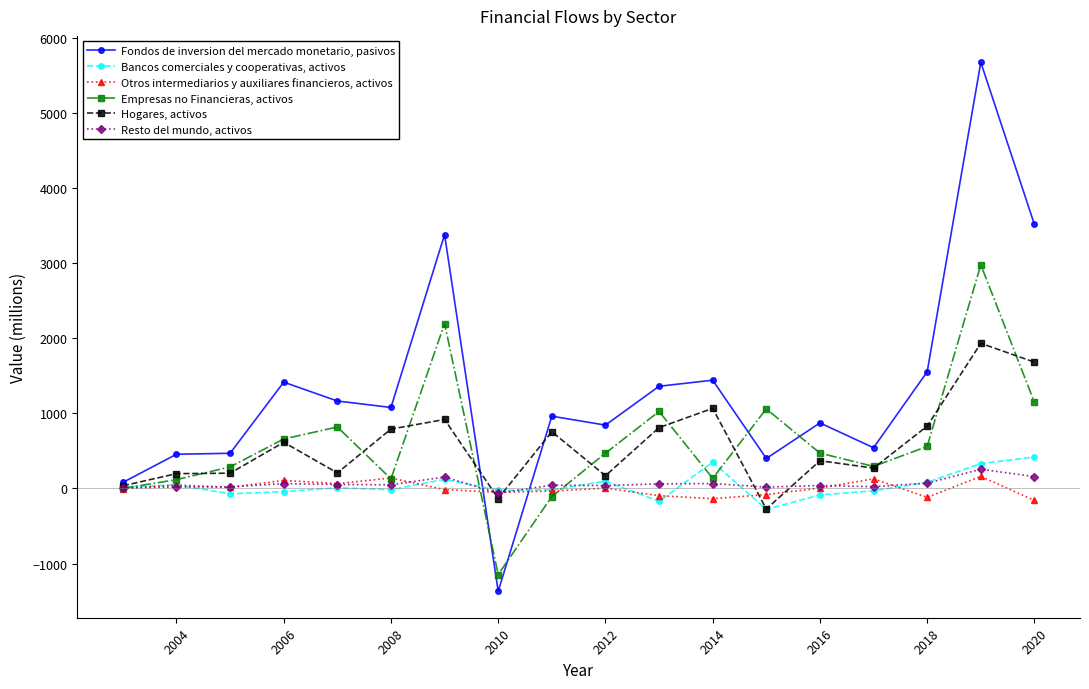

How many distinct data groups are displayed?

6